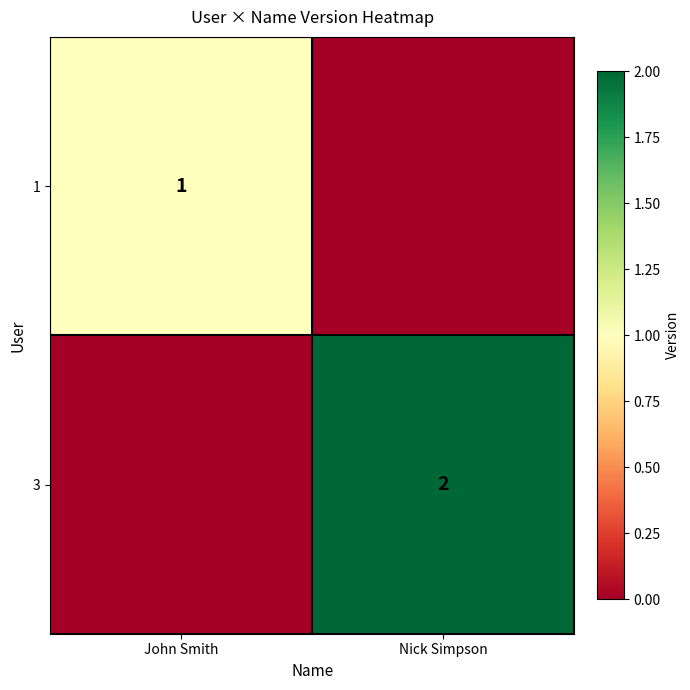

What is the difference between the highest and lowest values at John Smith?

1